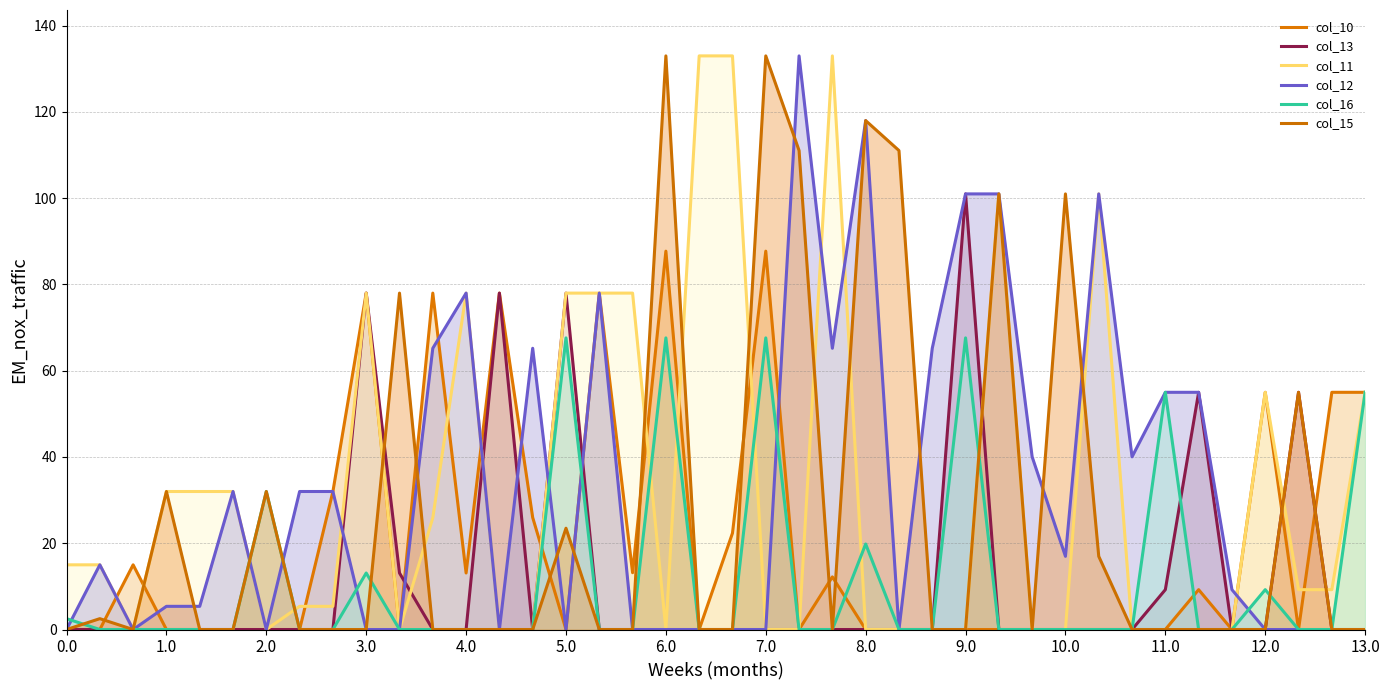

How many positive values does the col_16 series have?

11